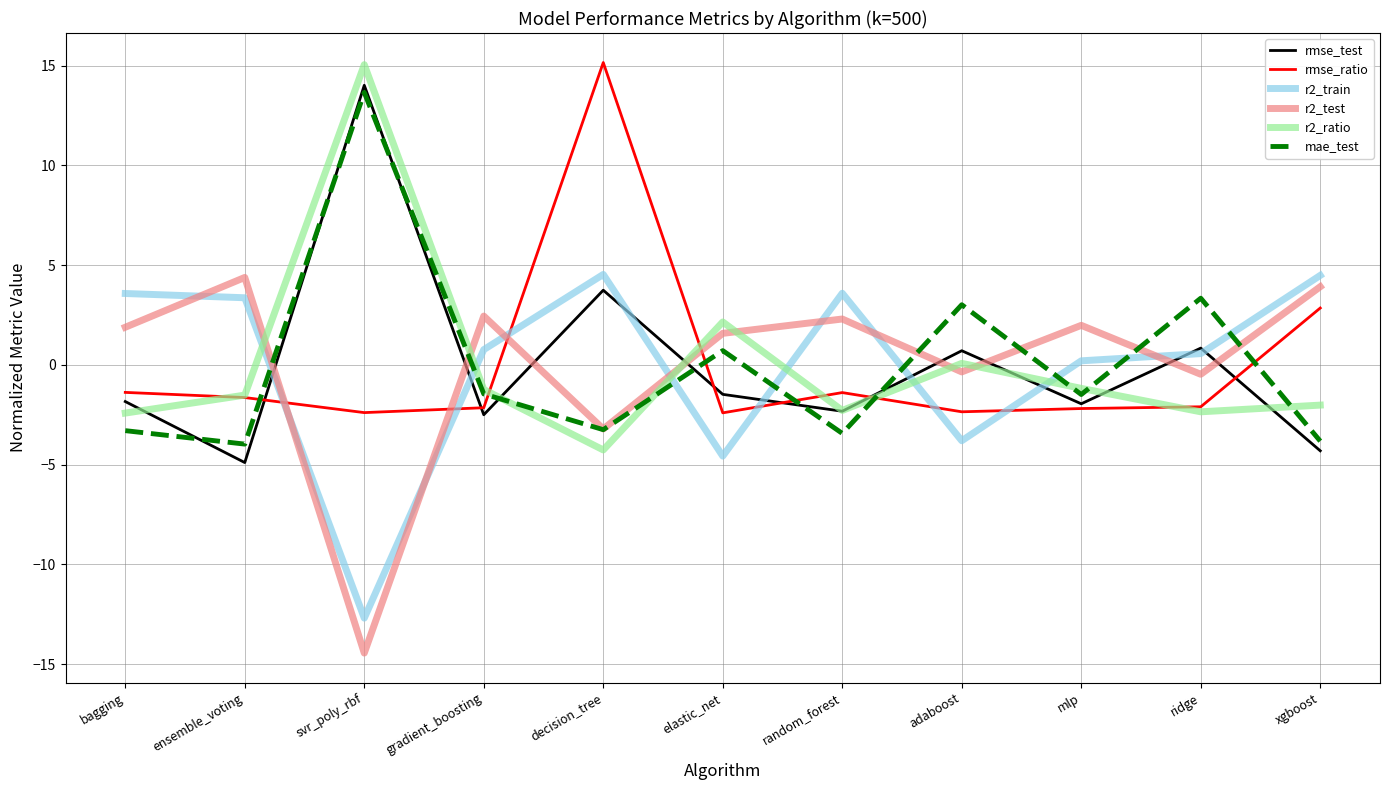

How many negative values does the rmse_ratio series have?

9